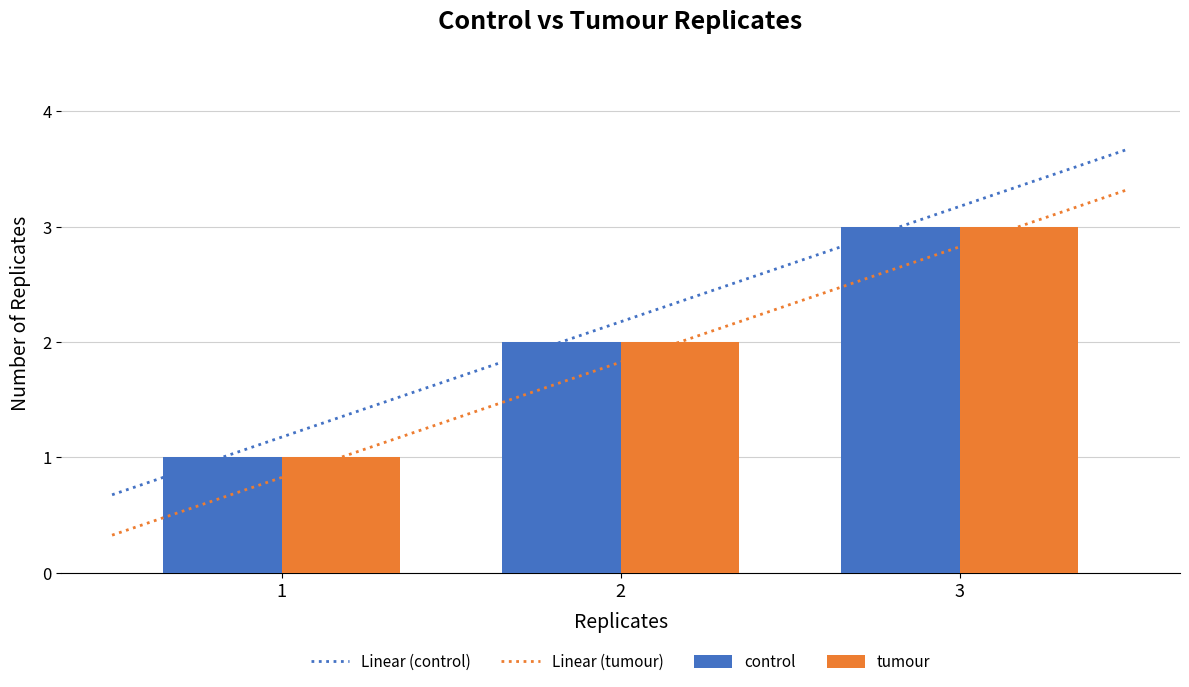

What is the average value of the tumour series?

2